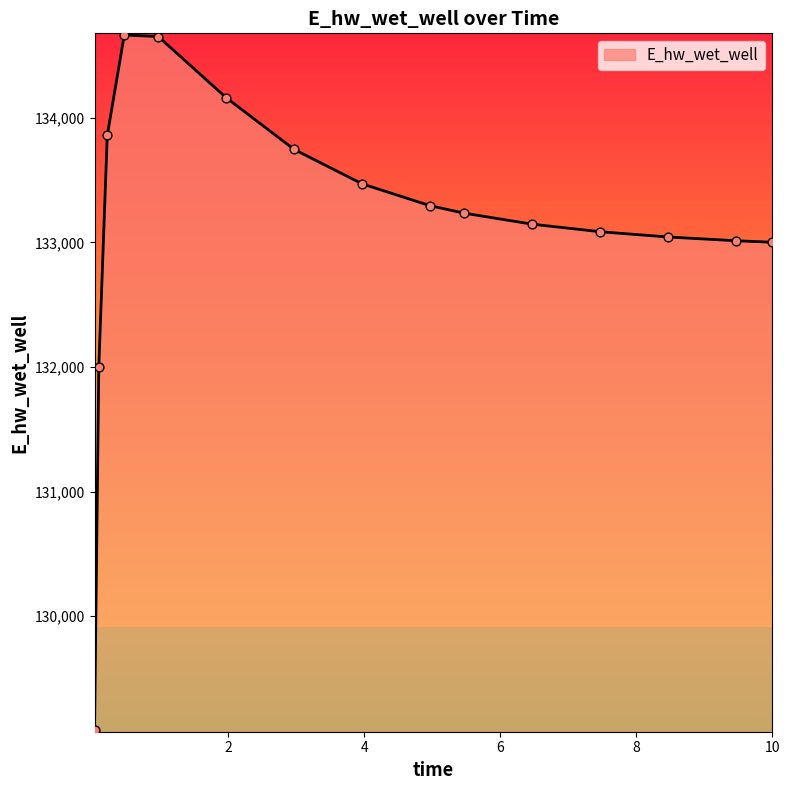

What is the difference between the maximum and minimum values?

5581.6